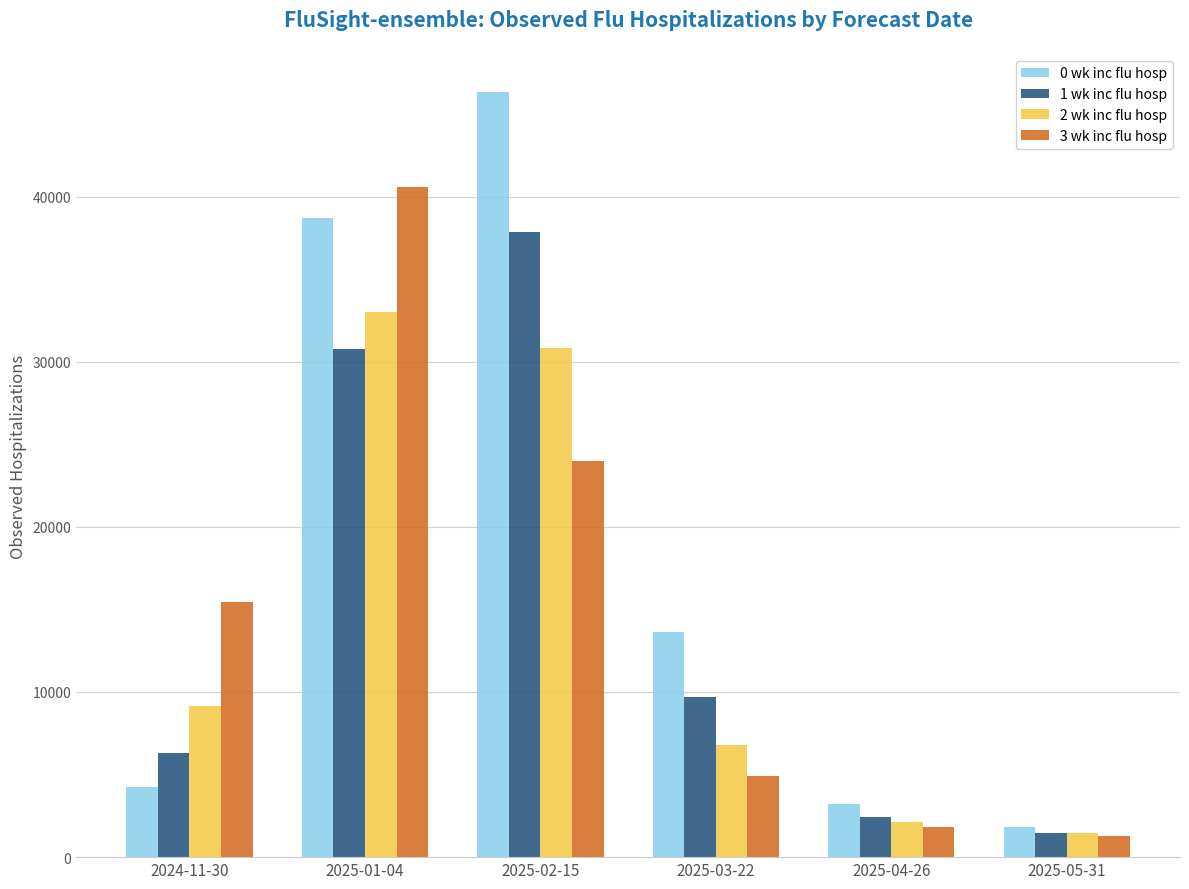

Reading left to right, extract all data points from this chart.

0 wk inc flu hosp: 4277	38690	46327	13640	3242	1806
1 wk inc flu hosp: 6288	30750	37871	9684	2442	1487
2 wk inc flu hosp: 9166	32984	30809	6802	2116	1437
3 wk inc flu hosp: 15429	40604	23986	4917	1837	1279